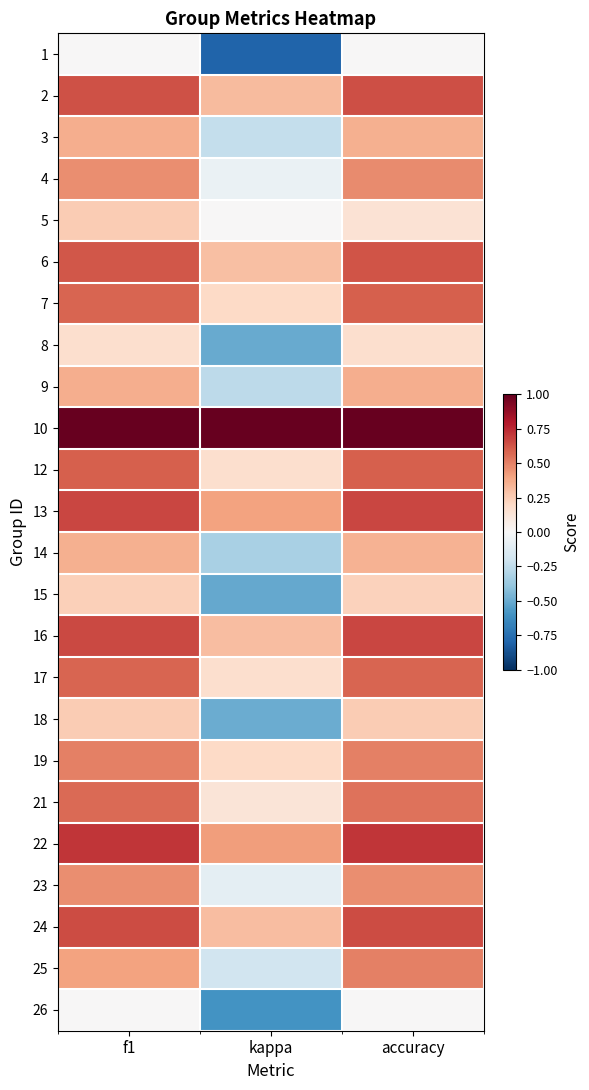

Which series has the largest total across all categories?

10